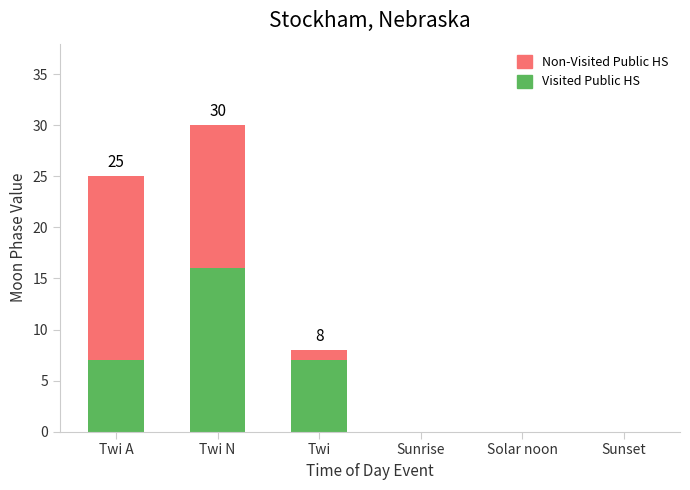

What is the highest value of the Visited Public HS series?

16